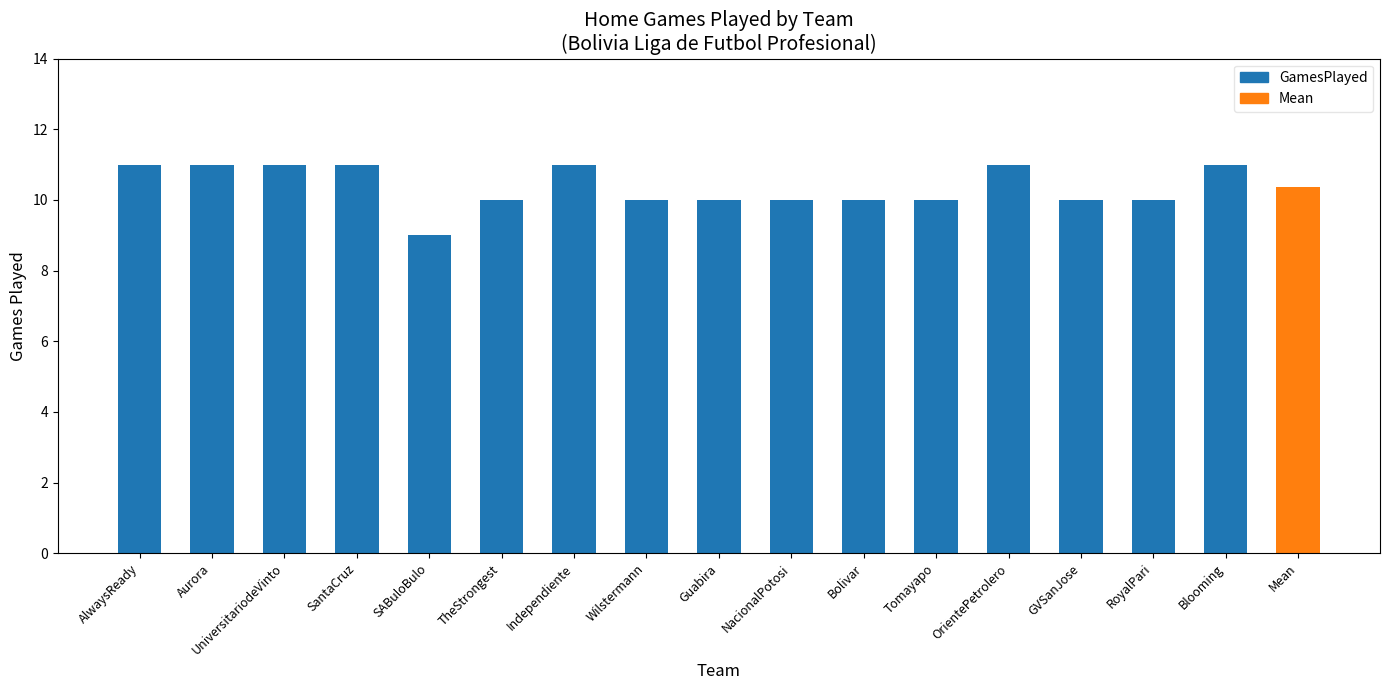

Count the values in the range 10 to 11.

16